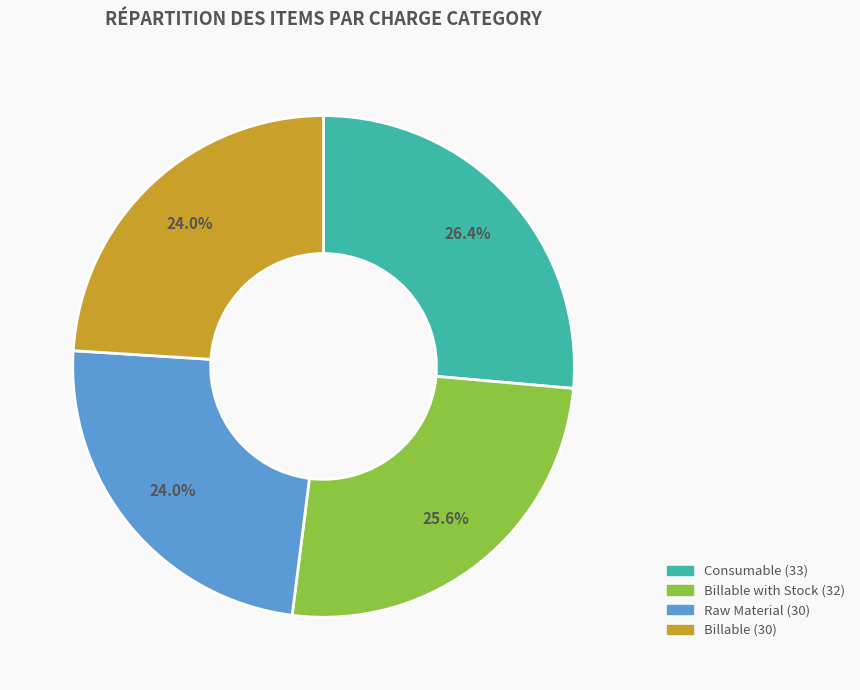

Does any single category account for the majority?

No